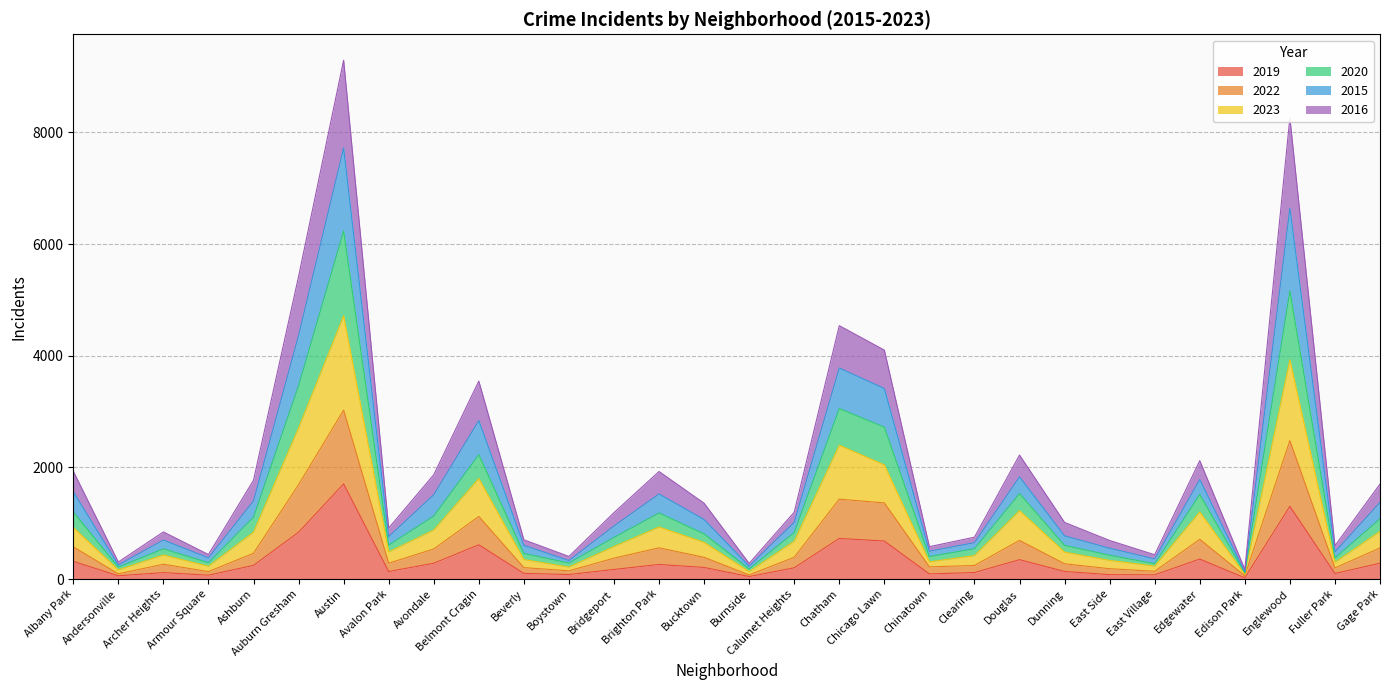

True or false: 2020 has more than 0 interior local peaks.

True